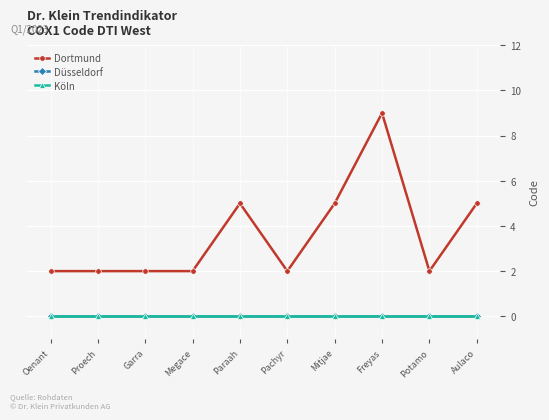

Which series has the largest total across all categories?

Dortmund